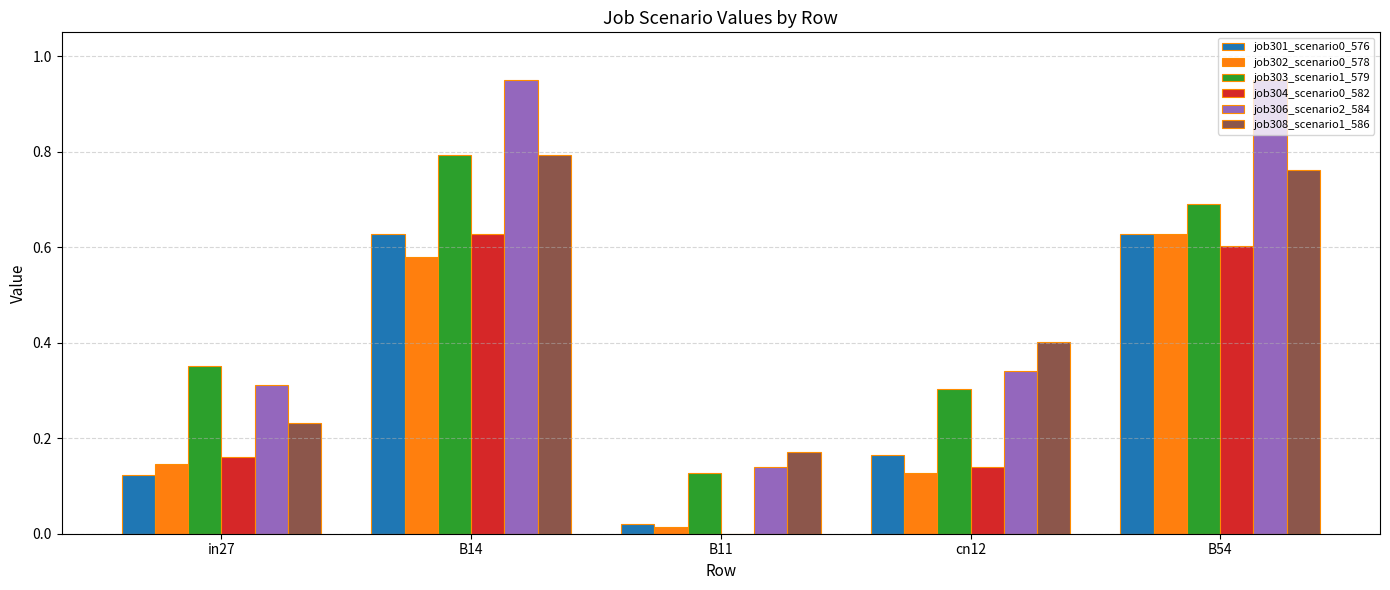

What is the sum of all job302_scenario0_578 values?

1.5